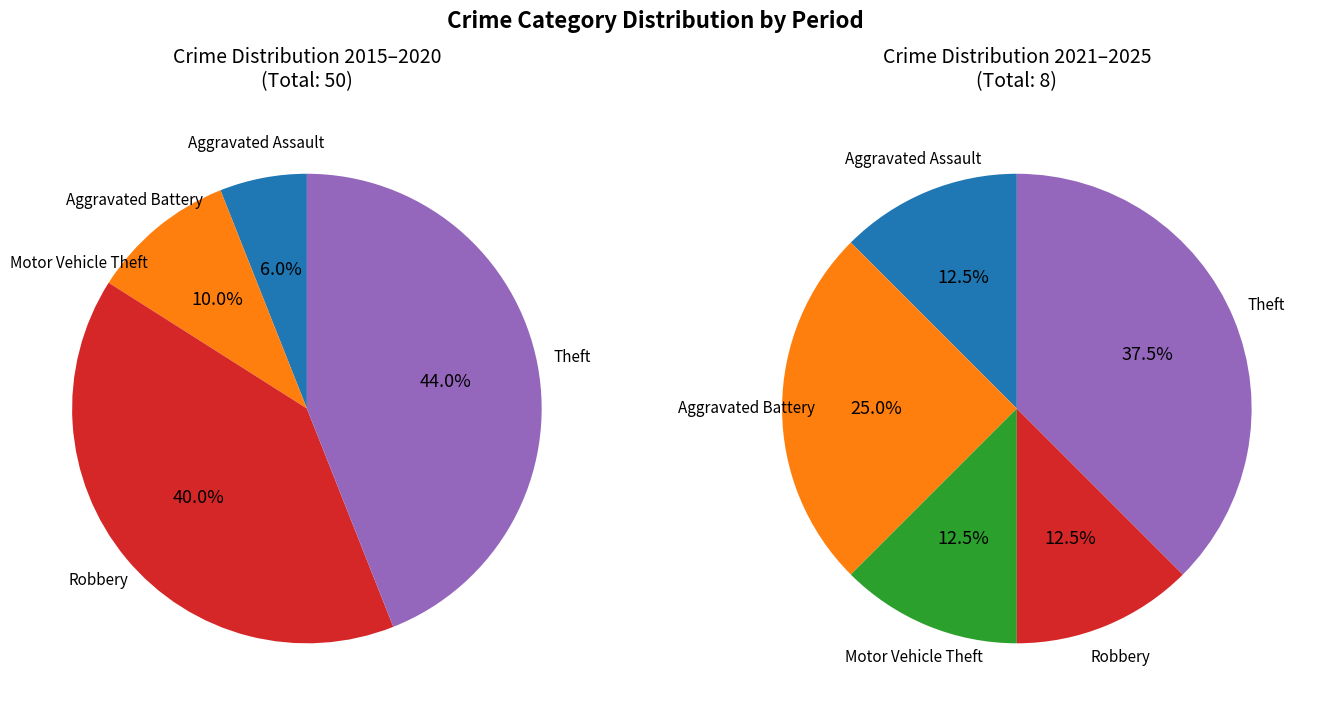

Is there a majority slice in this chart?

No